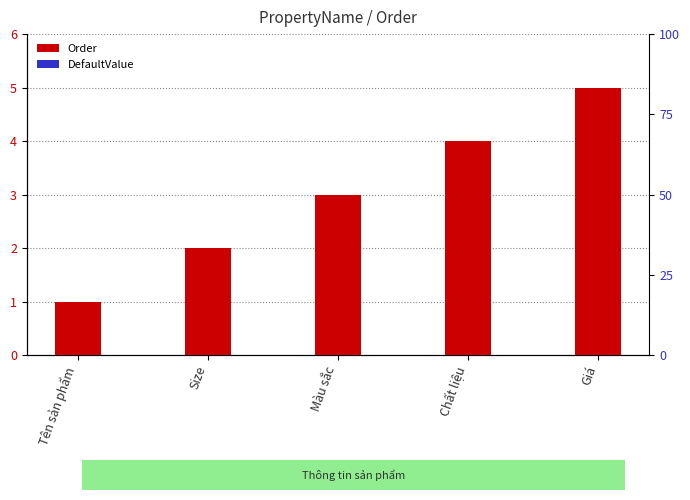

At which label does Order reach its minimum?

Tên sản phẩm